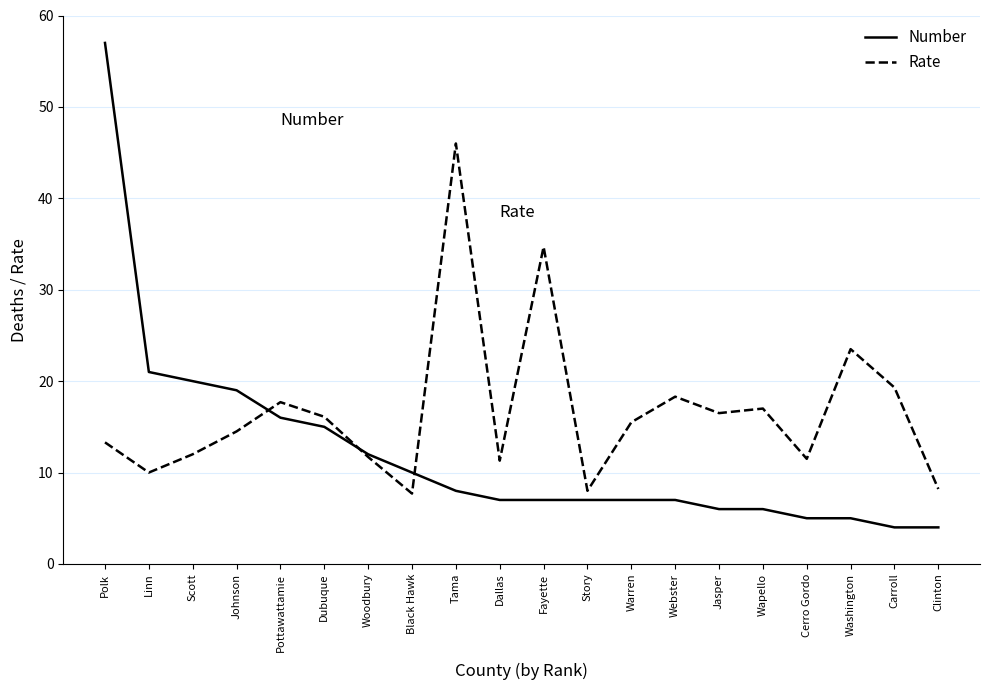

What is the minimum value for Rate?

7.7